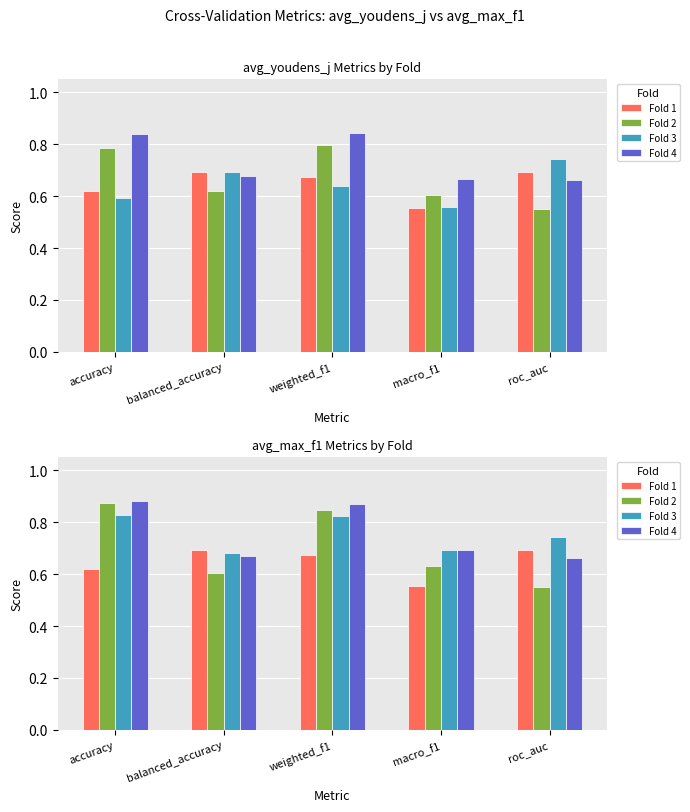

At which category is the sum across all series the highest?

weighted_f1